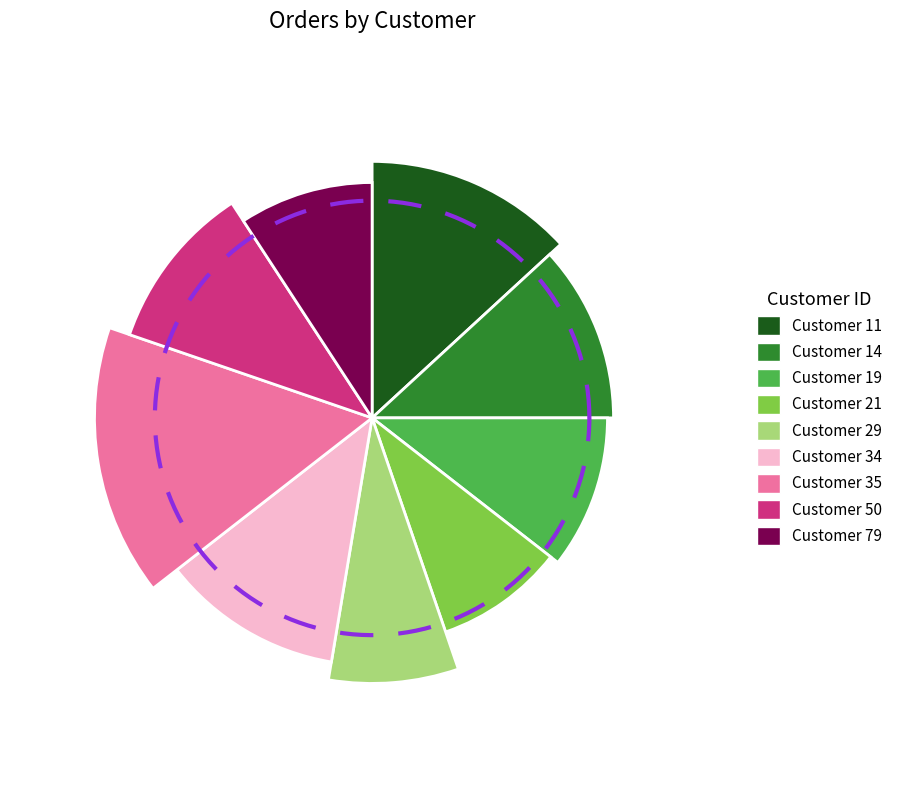

Is 35 the majority of the pie?

No